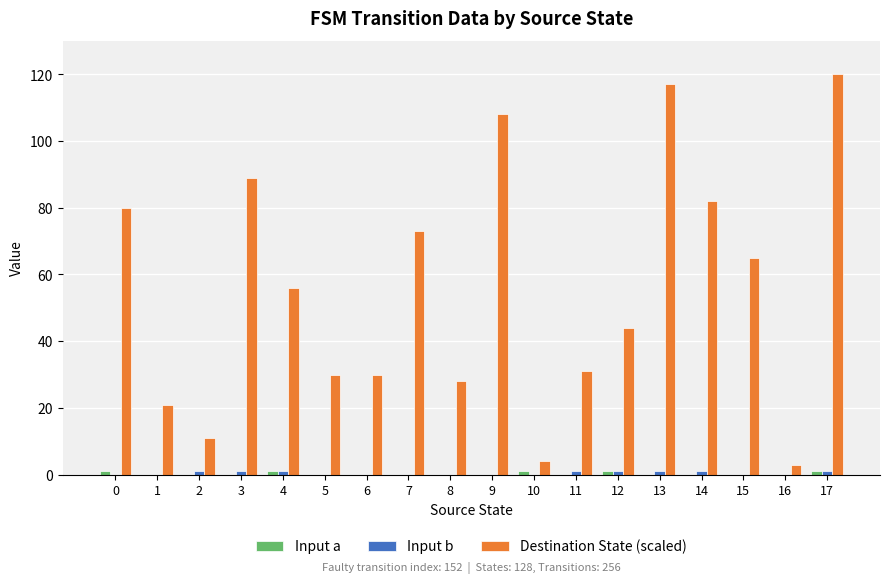

Is it true that Destination State (scaled) equals 112 at 15?

False